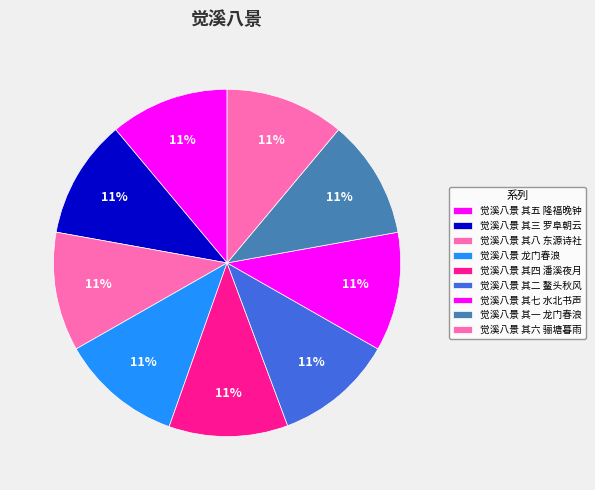

How many segments does this pie chart have?

9